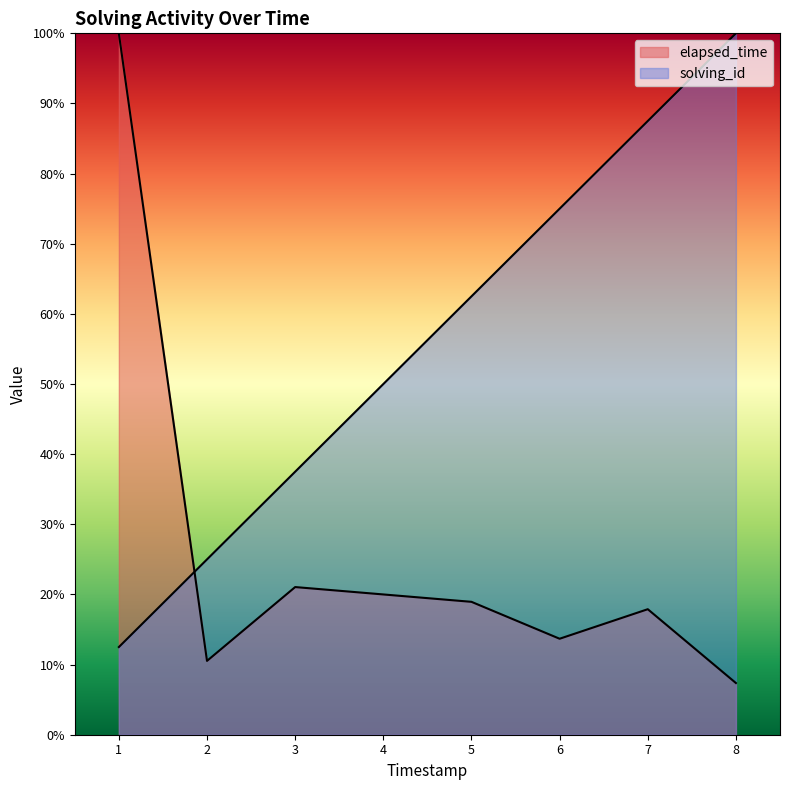

Reading left to right, what are all the values shown in this chart?

solving_id: 12.5	25.0	37.5	50.0	62.5	75.0	87.5	100.0
elapsed_time: 100.0	10.5	21.1	20.0	18.9	13.7	17.9	7.4